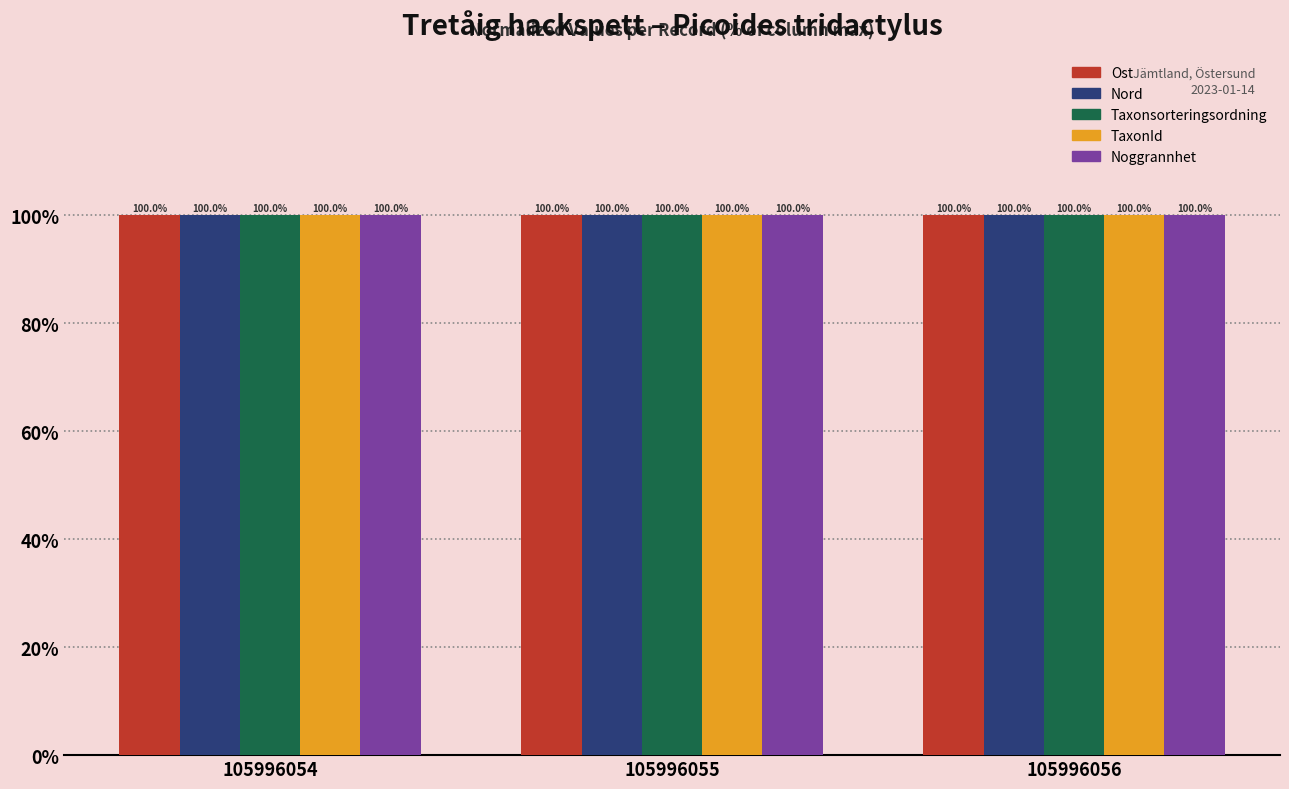

What is the value of the Taxonsorteringsordning bar at the 3rd from the left?

100.0